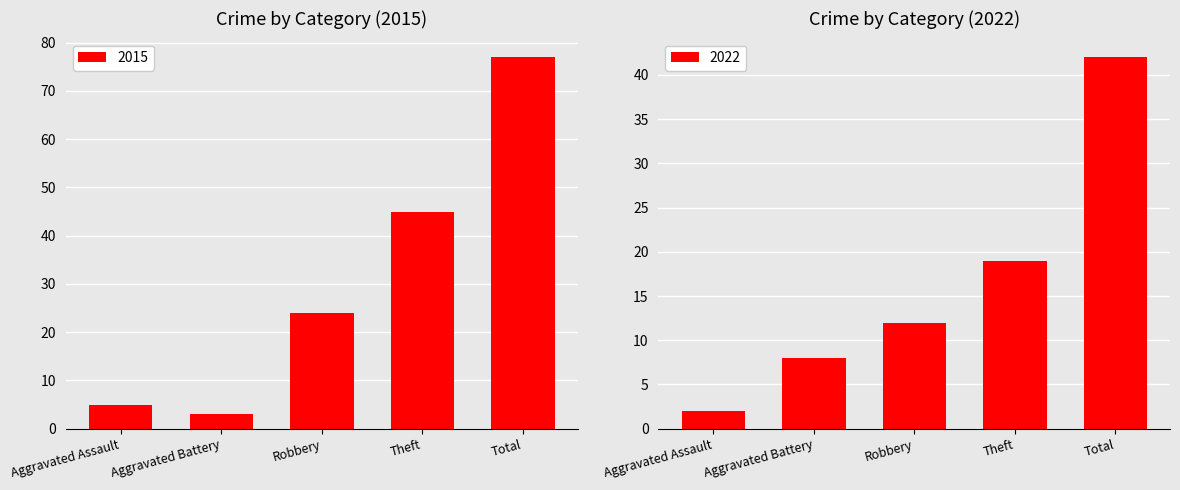

What is the sum of all 2015 values?

154